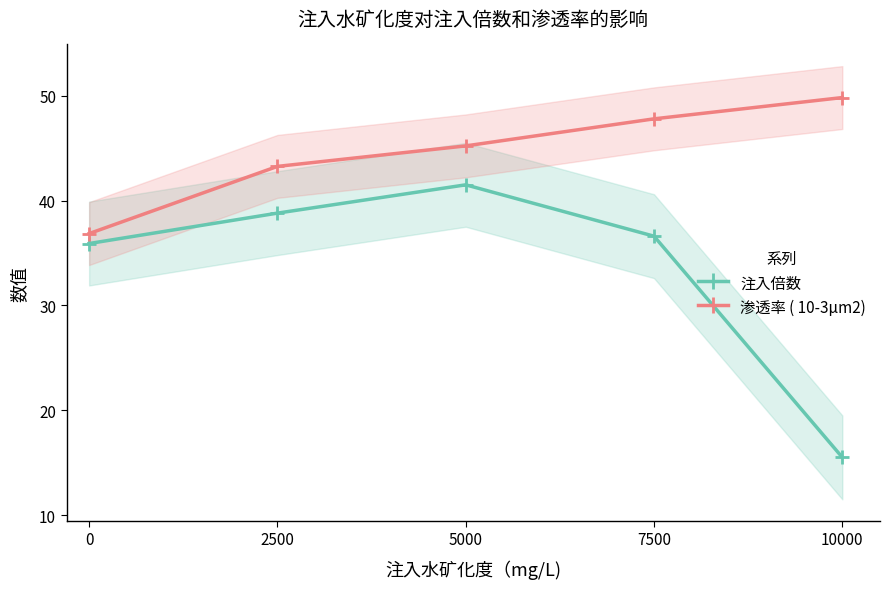

What is the value of the 注入倍数 point at the 2nd from the left?

38.8